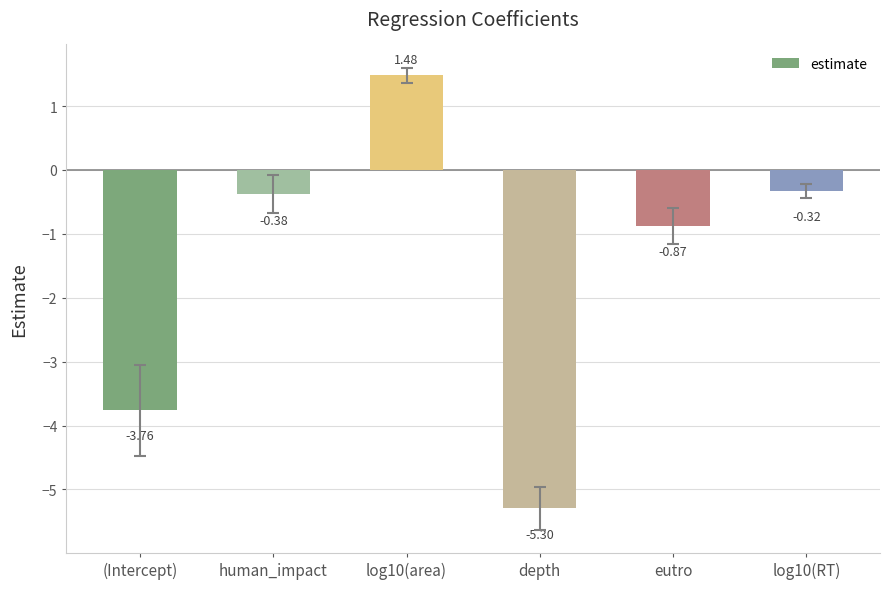

Which category has the highest value across all series?

log10(area)